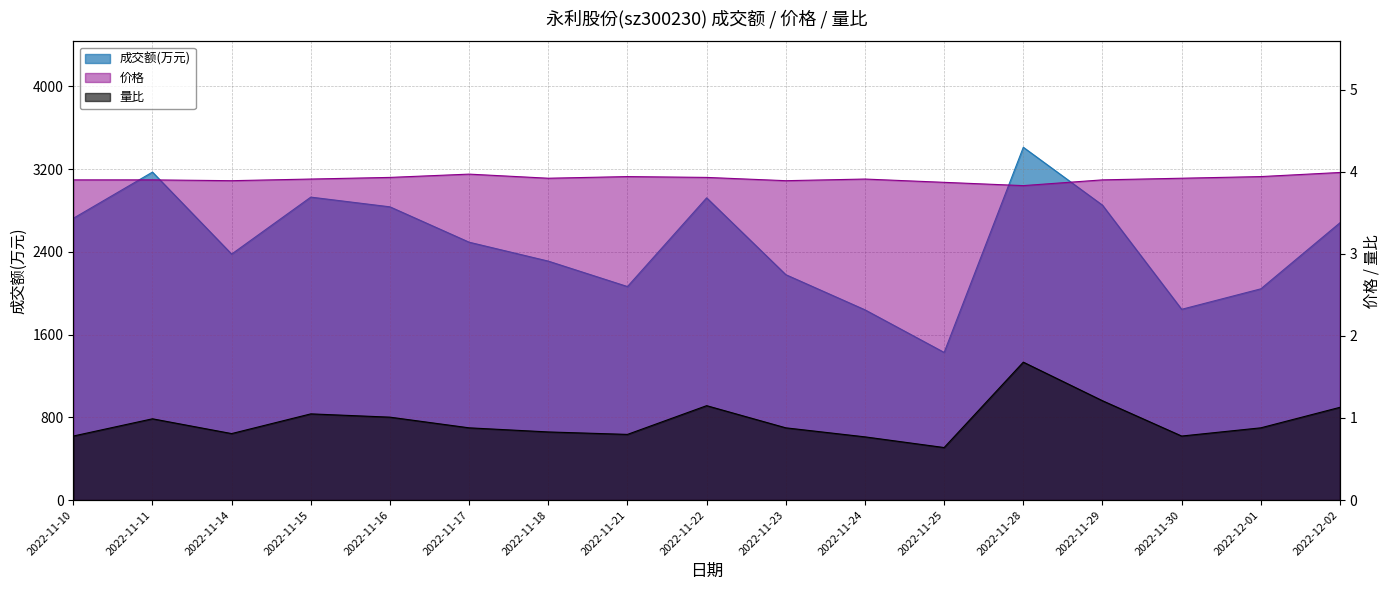

What are all the series names shown in the legend?

成交额(万元), 价格, 量比